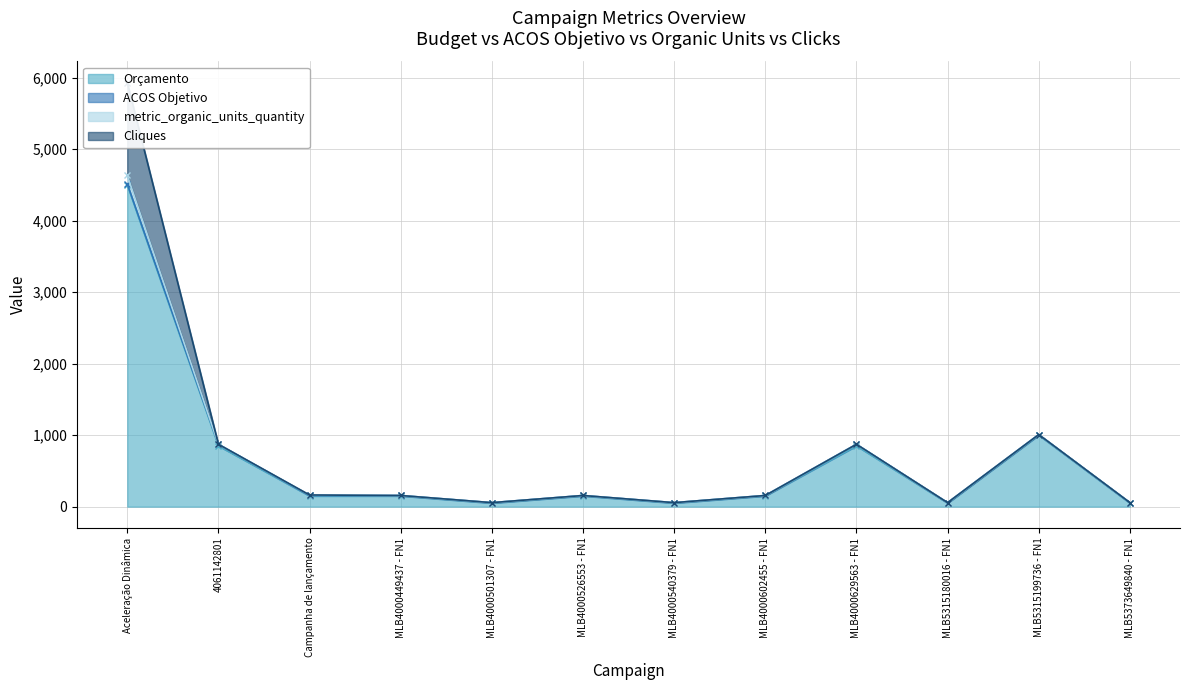

How many values in the metric_organic_units_quantity series exceed 0?

3